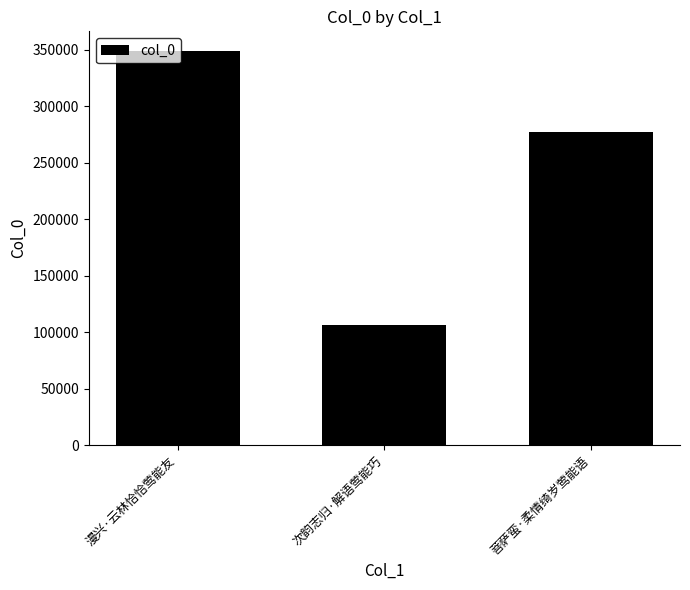

Reading left to right, extract all data points from this chart.

漫兴·云林恰恰莺能友=349072	次韵志归·解语莺能巧=106852	菩萨蛮·柔情绮岁莺能语=277590